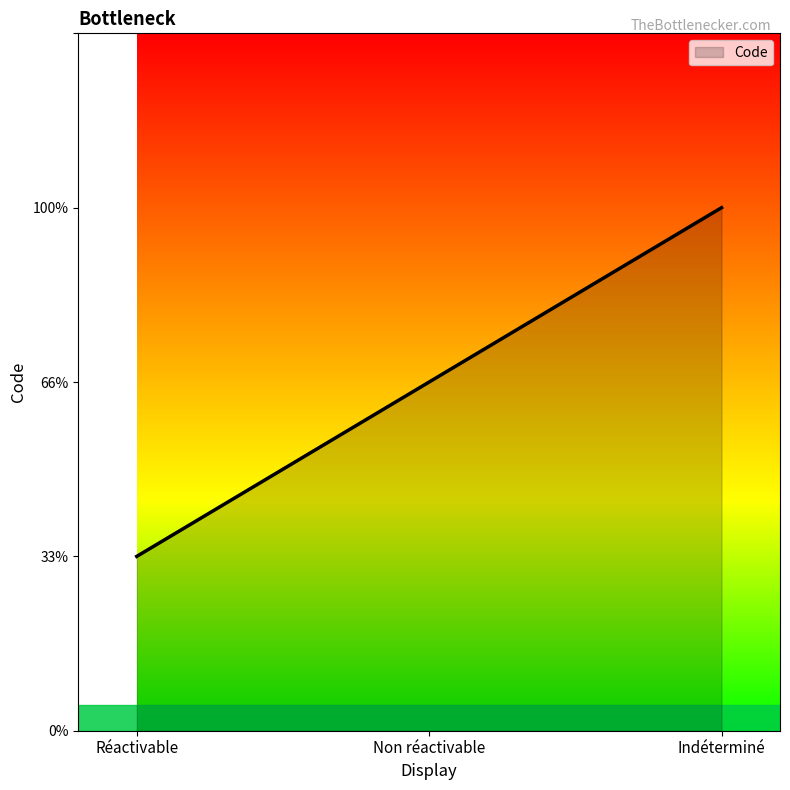

Where does the data first go above 2?

Indéterminé